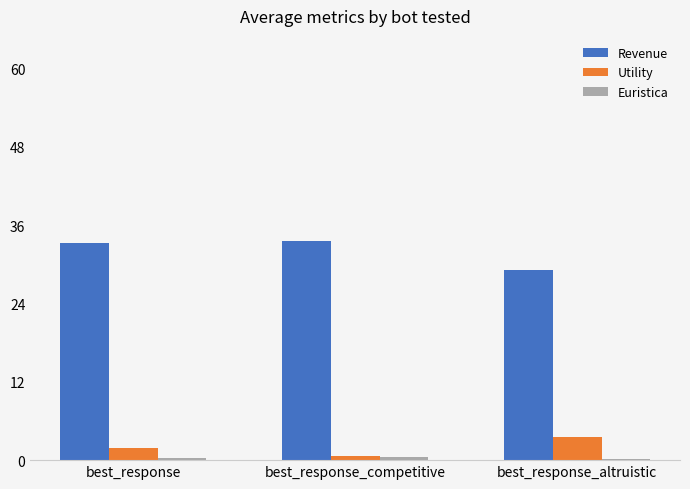

What is the minimum value for Utility?

0.6